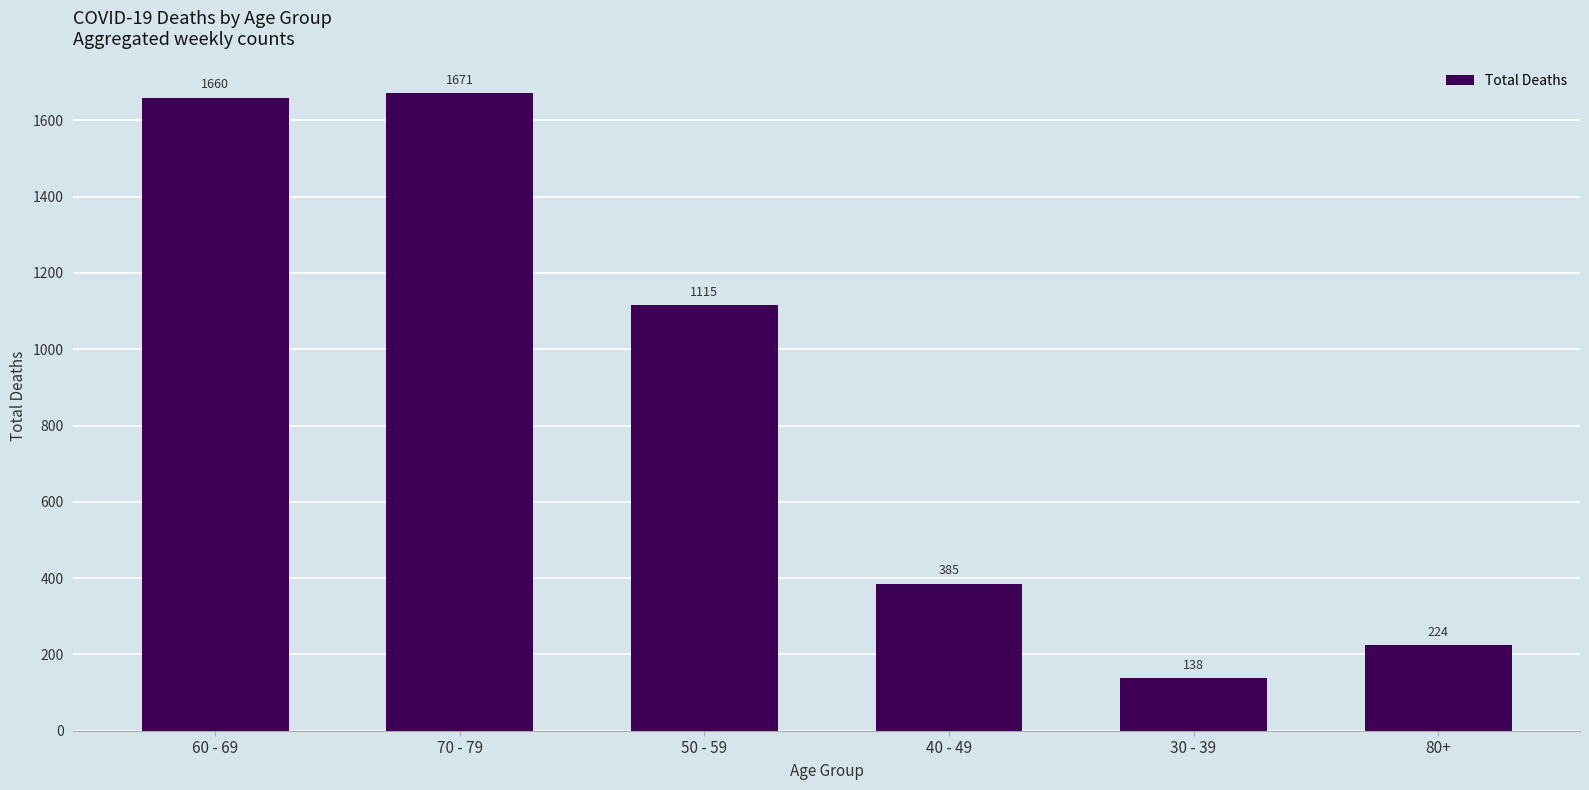

What is the label of the 5th bar from the left?

30 - 39